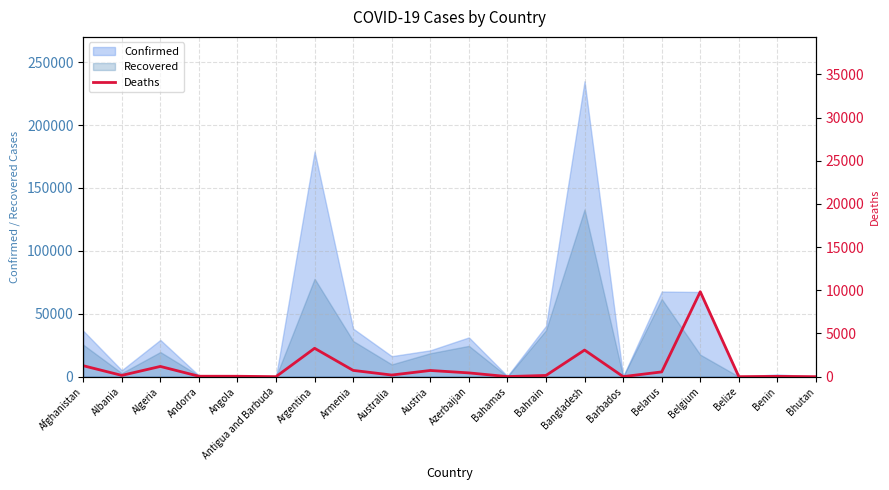

Read the Confirmed value at Armenia.

38196